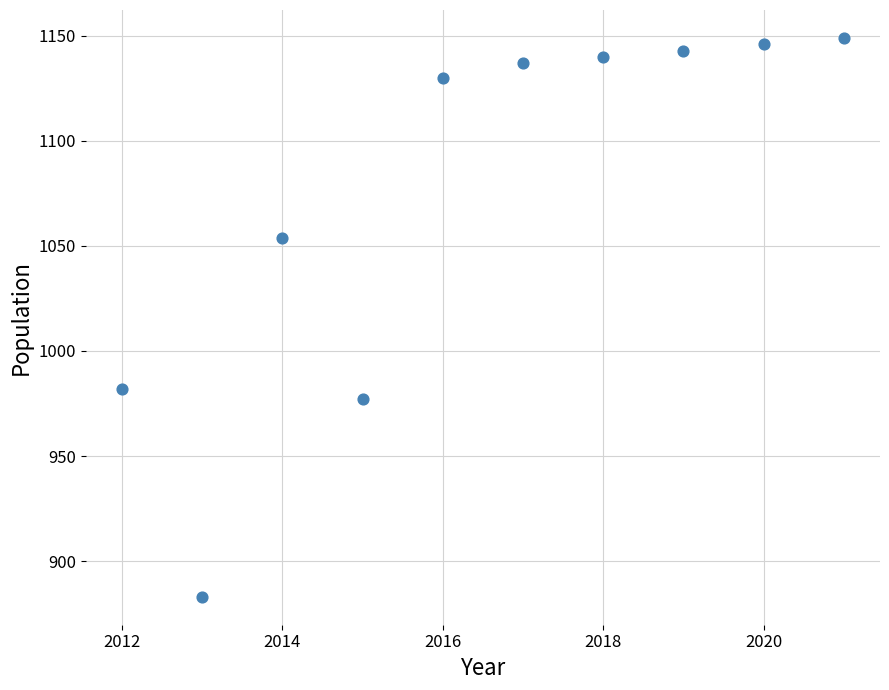

What is the average X value?

2016